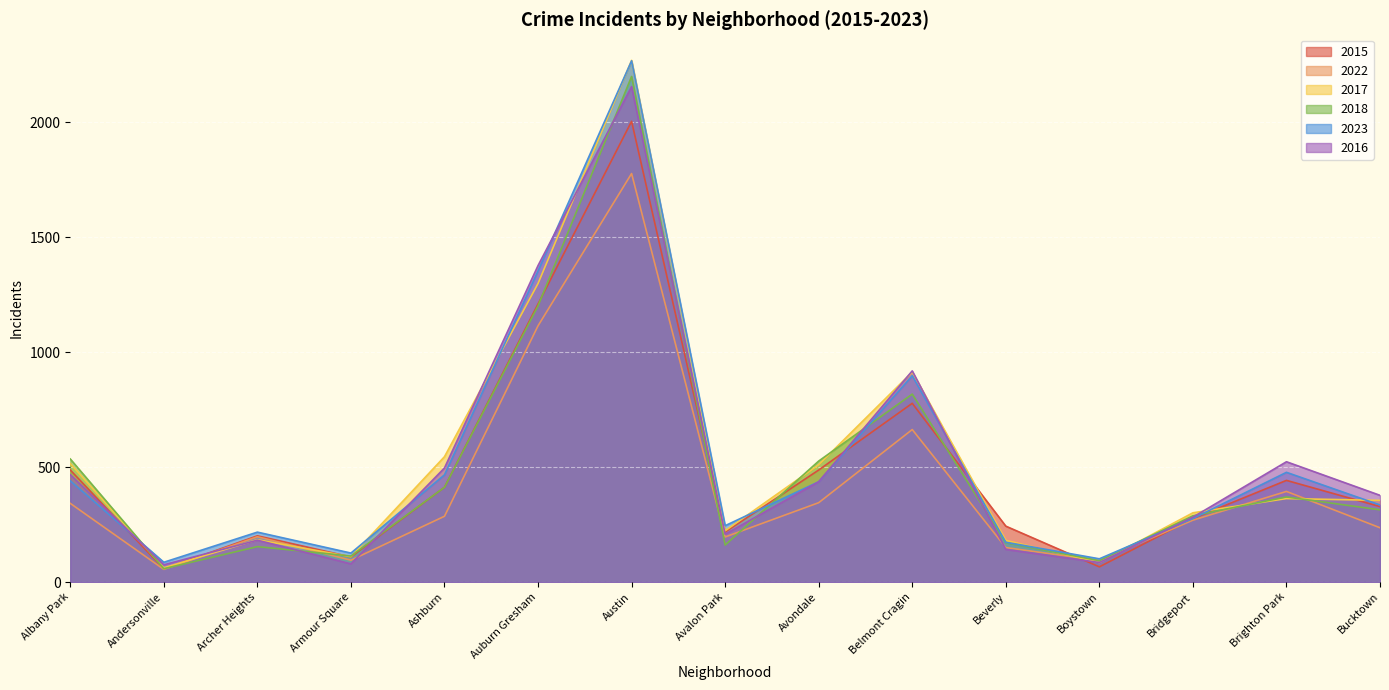

At how many categories does at least one series exceed 178?

12